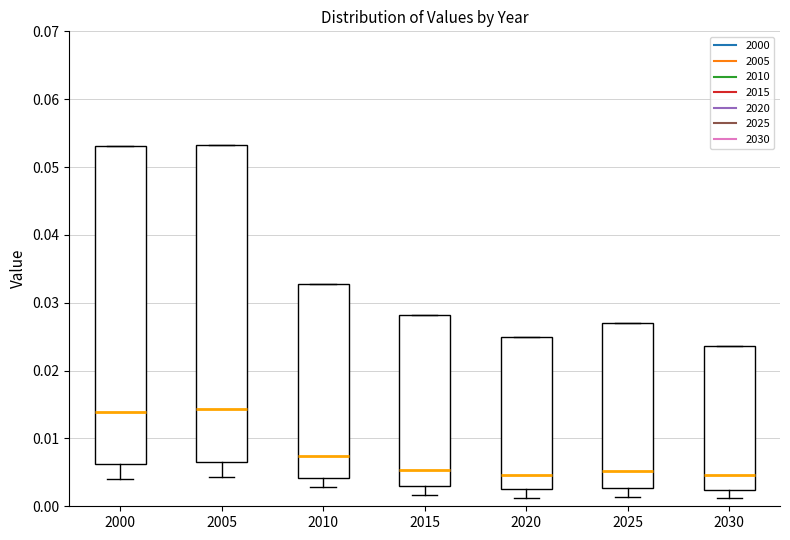

Reading left to right, read every box against the y-axis: the position of its median line, the range the box covers, and the ends of its whiskers. The values are not printed on the chart, so give them approximately, as read against the axis.

2000: median 0.014, box 0.006 to 0.053, whiskers 0.004 to 0.053
2005: median 0.014, box 0.007 to 0.053, whiskers 0.004 to 0.053
2010: median 0.007, box 0.004 to 0.033, whiskers 0.003 to 0.033
2015: median 0.005, box 0.003 to 0.028, whiskers 0.002 to 0.028
2020: median 0.005, box 0.002 to 0.025, whiskers 0.001 to 0.025
2025: median 0.005, box 0.003 to 0.027, whiskers 0.001 to 0.027
2030: median 0.005, box 0.002 to 0.024, whiskers 0.001 to 0.024